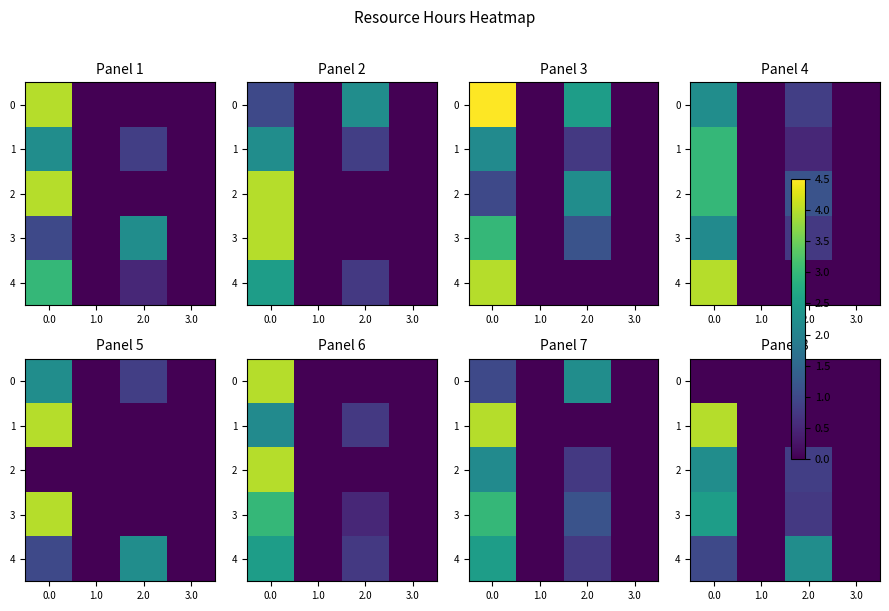

Rank the series by their maximum value, from highest to lowest.

1, 3, 2, 4, 0